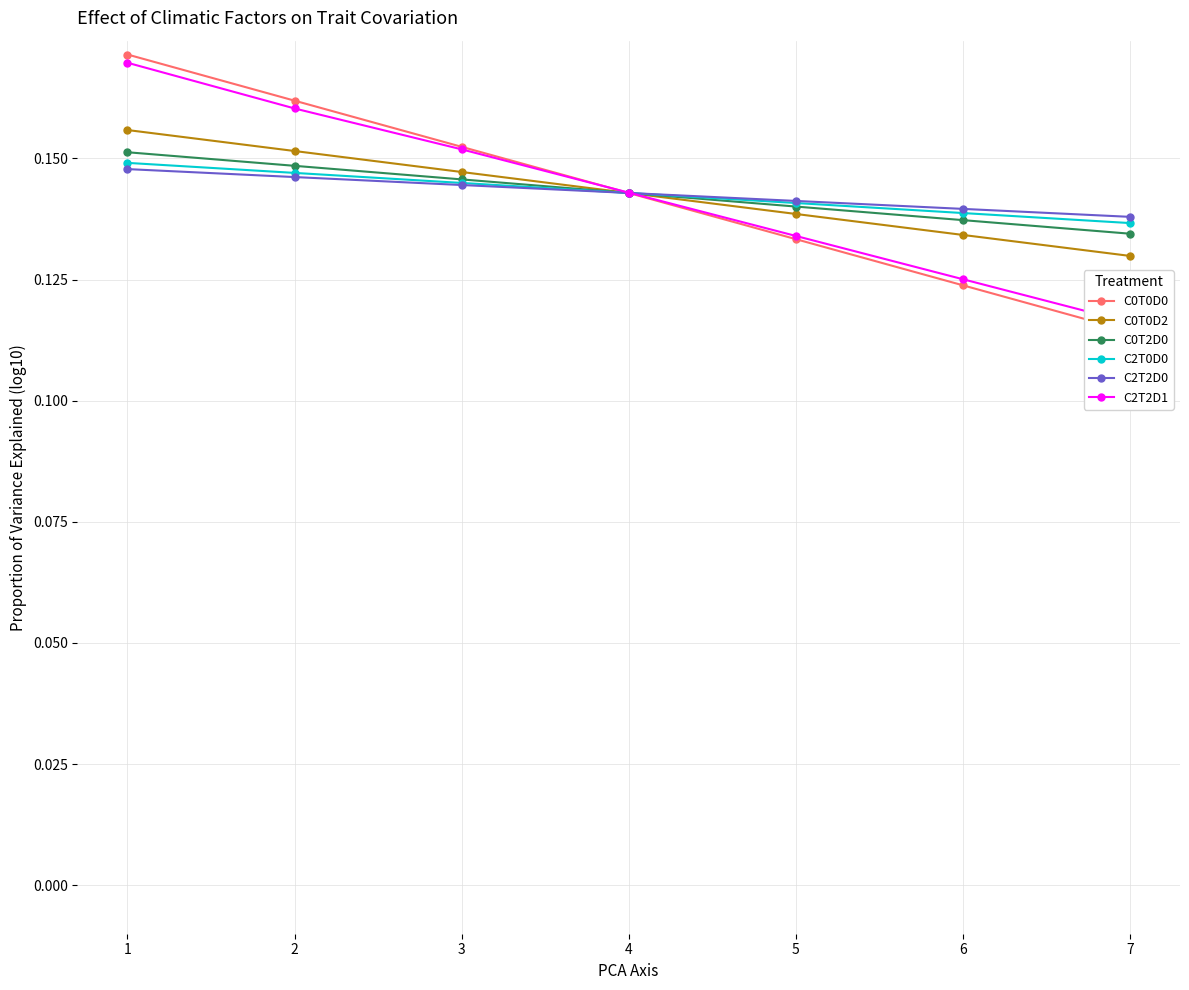

Reading right to left, what are all the values shown in this chart?

C0T0D0: 7=0.1	6=0.1	5=0.1	4=0.1	3=0.2	2=0.2	1=0.2
C0T0D2: 7=0.1	6=0.1	5=0.1	4=0.1	3=0.1	2=0.2	1=0.2
C0T2D0: 7=0.1	6=0.1	5=0.1	4=0.1	3=0.1	2=0.1	1=0.2
C2T0D0: 7=0.1	6=0.1	5=0.1	4=0.1	3=0.1	2=0.1	1=0.1
C2T2D0: 7=0.1	6=0.1	5=0.1	4=0.1	3=0.1	2=0.1	1=0.1
C2T2D1: 7=0.1	6=0.1	5=0.1	4=0.1	3=0.2	2=0.2	1=0.2